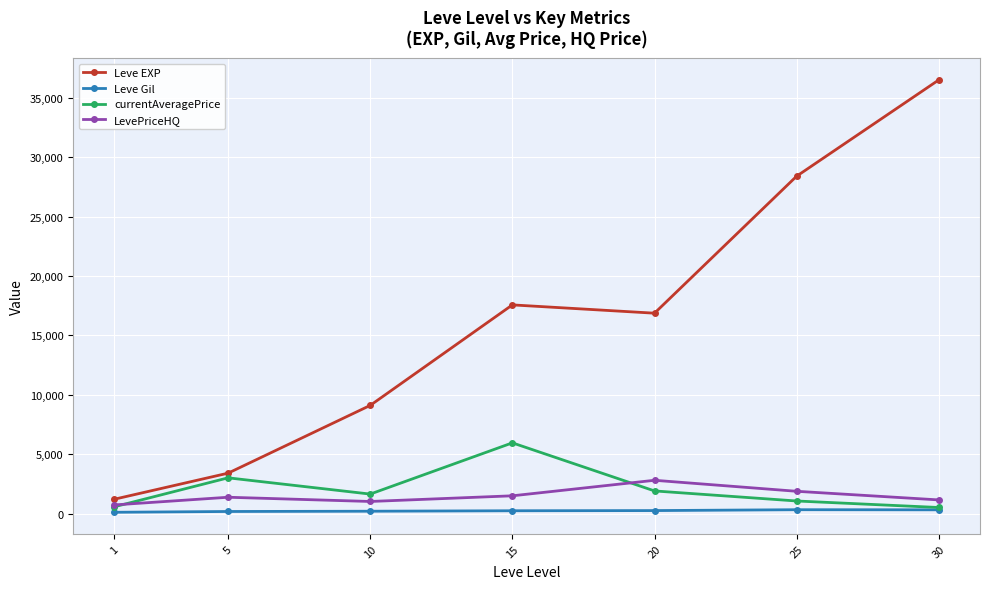

What is the sum of all LevePriceHQ values?

10473.3